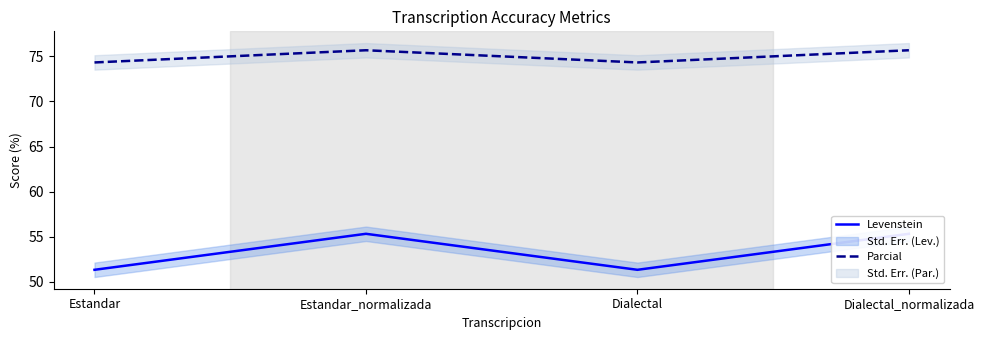

What is the label of the 2nd point from the right?

Dialectal